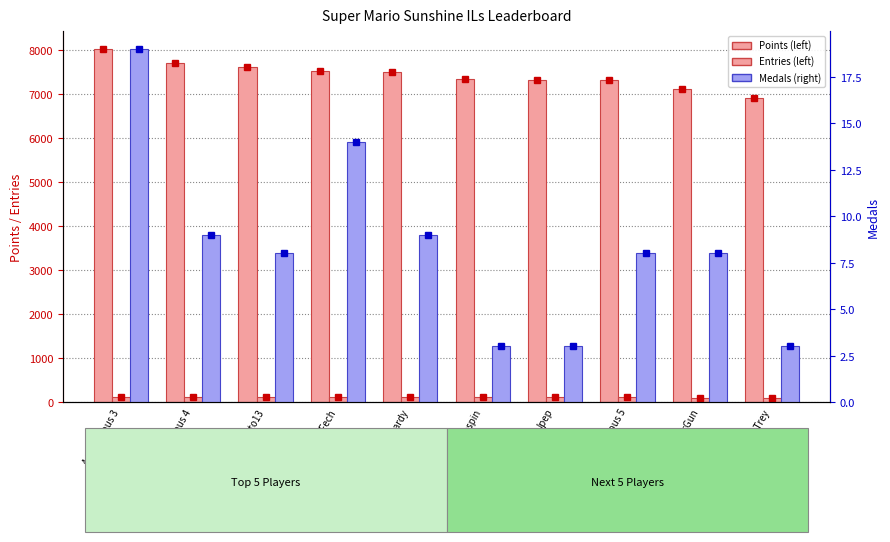

Rank the series by their maximum value, from highest to lowest.

Points, Entries, Medals